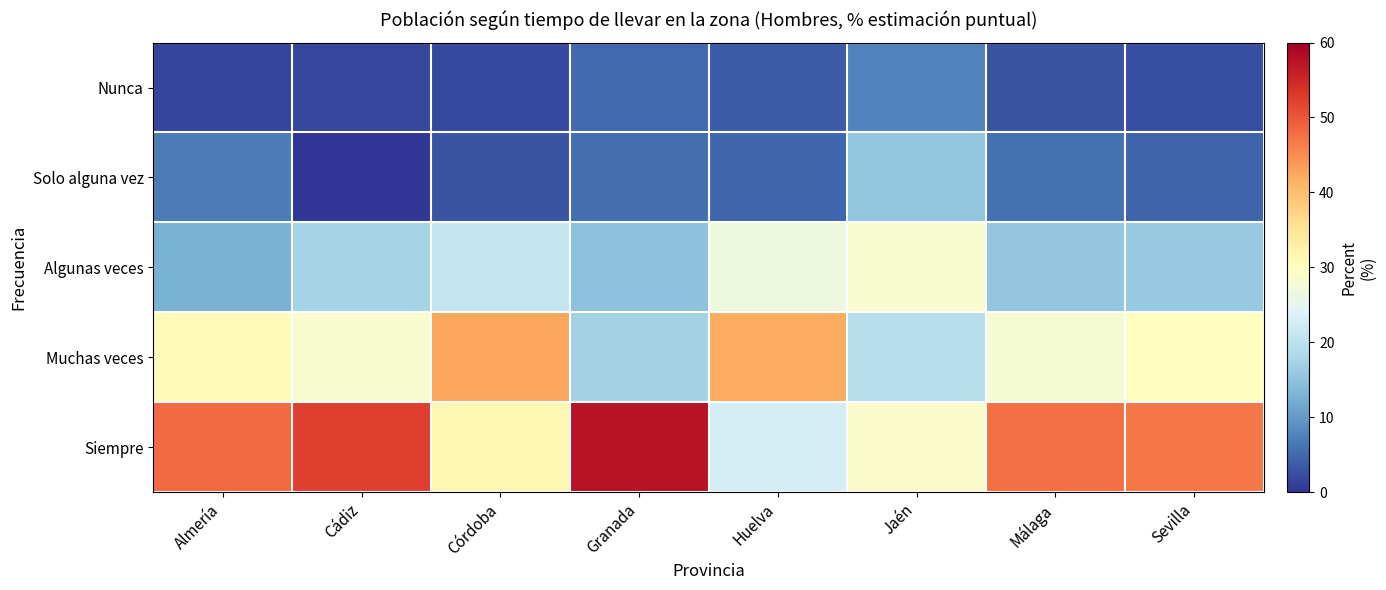

Which has a higher value, Sevilla or Málaga?

Málaga